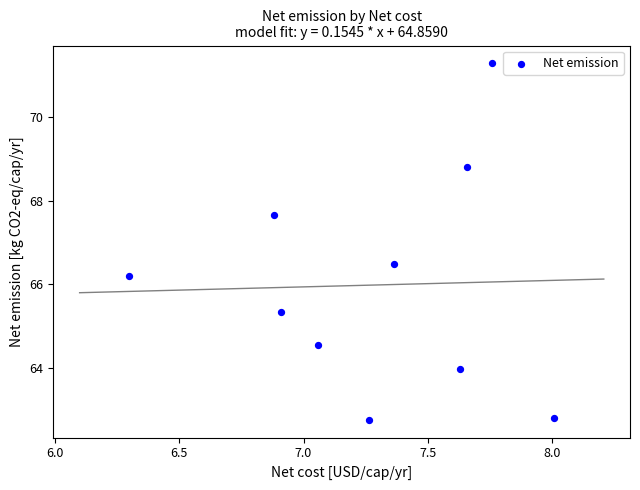

What Y value in the scatter plot is closest to 67?

66.5